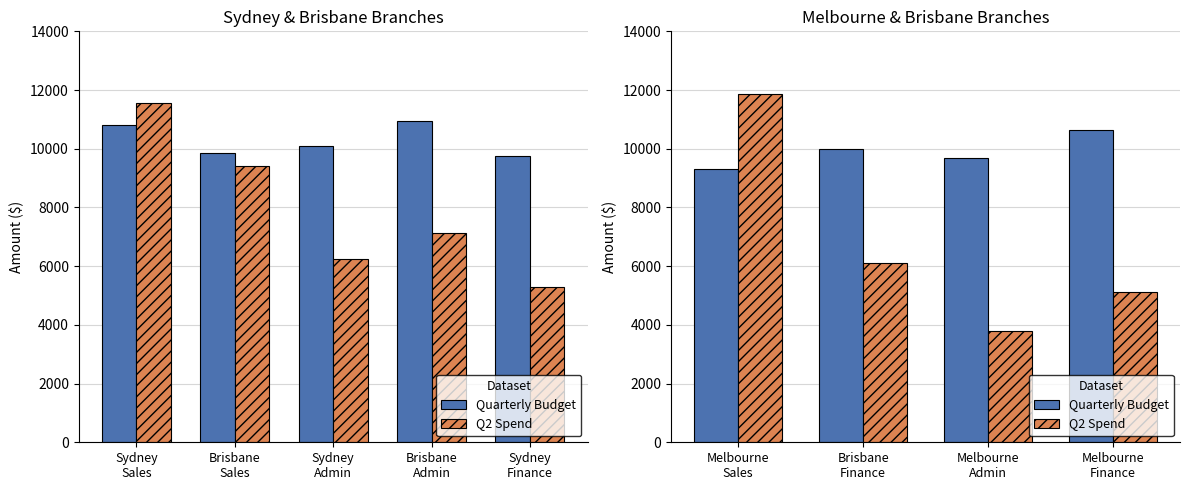

At how many categories does at least one series exceed 6835?

4